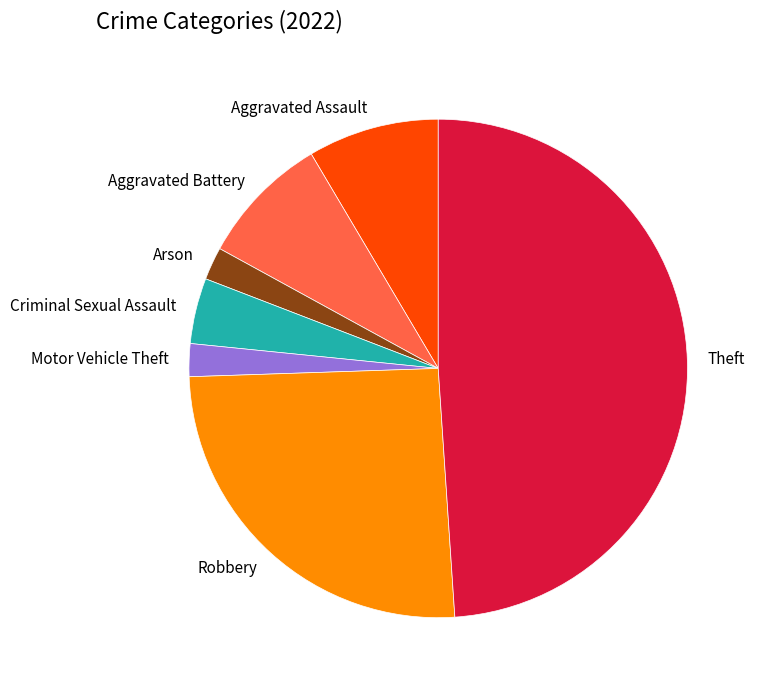

Does Aggravated Battery represent more than half of the total?

No